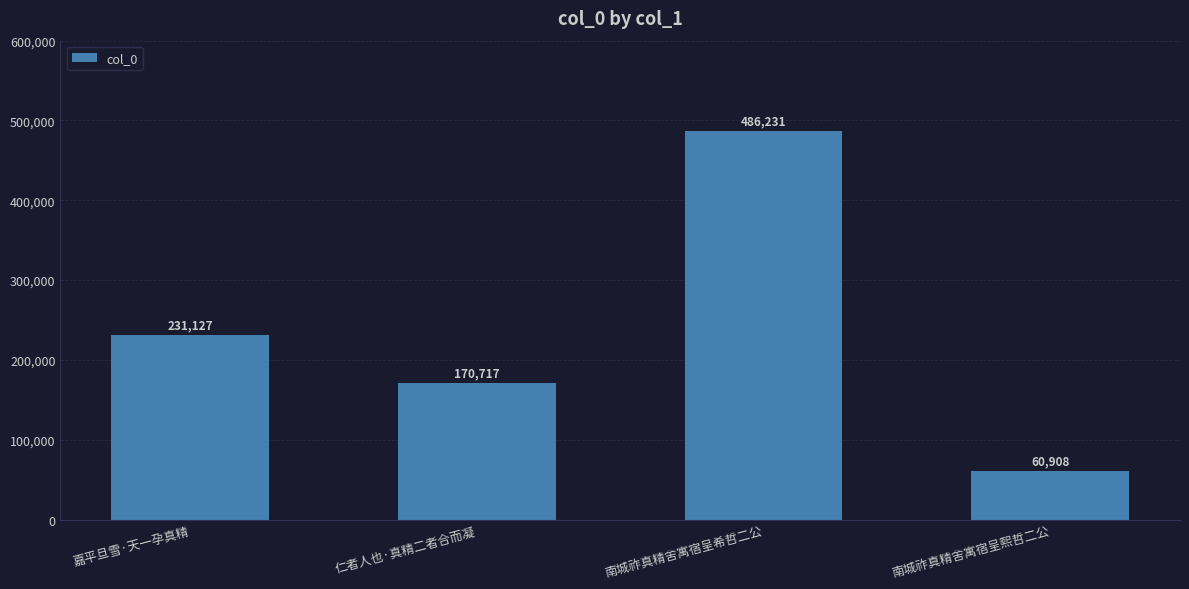

Rank the categories by value from highest to lowest.

南城祚真精舍寓宿呈希哲二公, 嘉平旦雪·天一孕真精, 仁者人也·真精二者合而凝, 南城祚真精舍寓宿呈熙哲二公